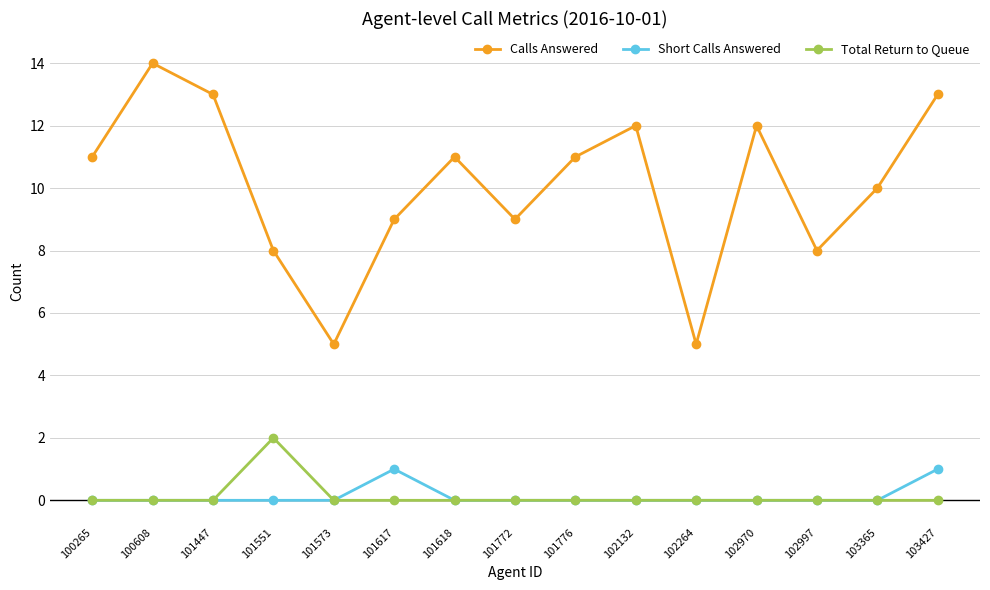

Which series changed the most between 101573 and 103365?

Calls Answered